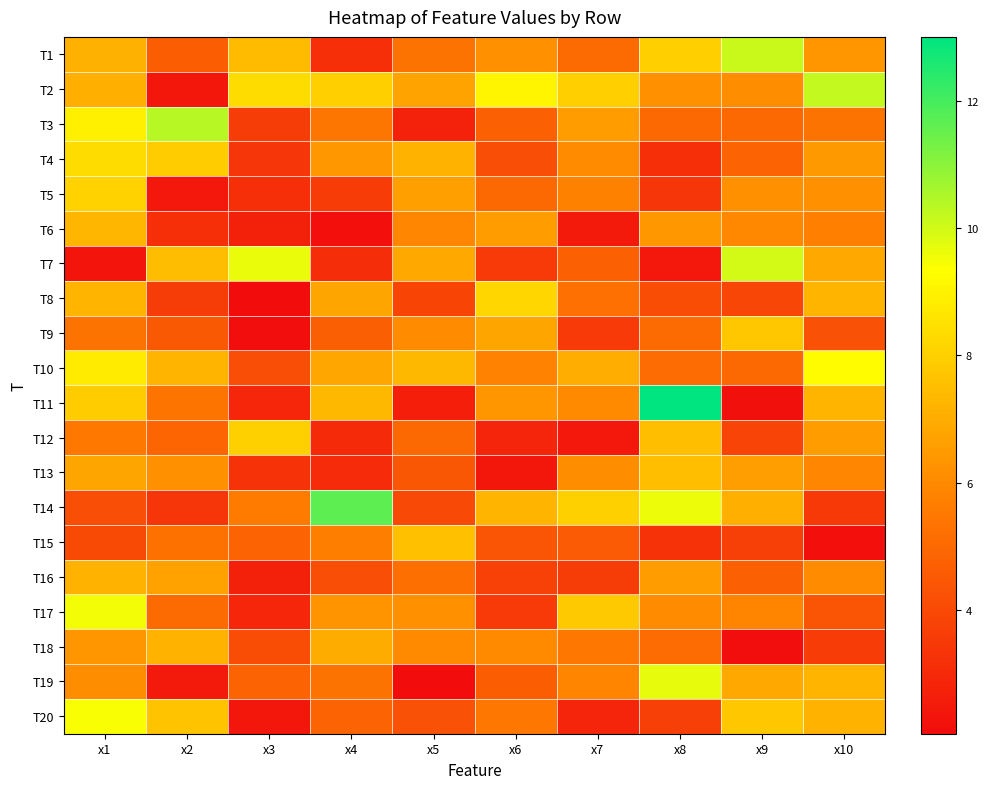

Which series has the largest total across all categories?

T2